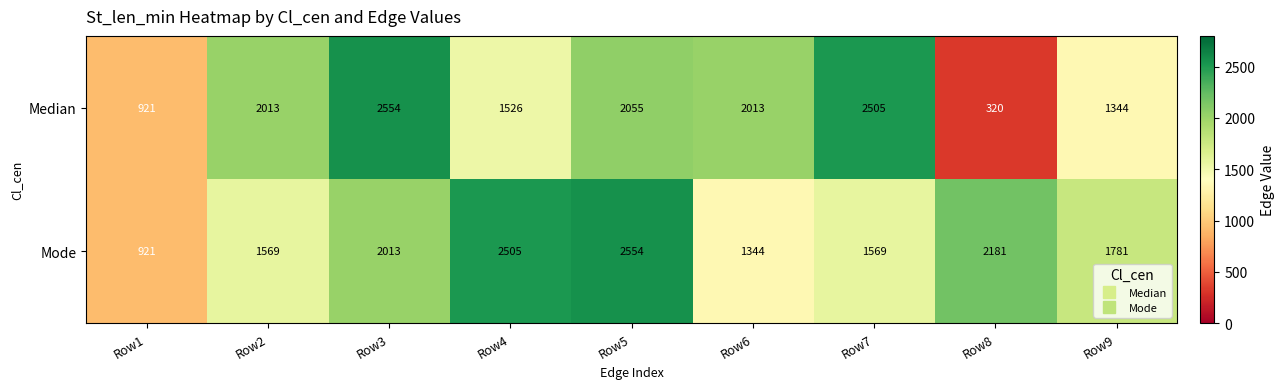

What is the spread (max minus min) of values at Row9?

437